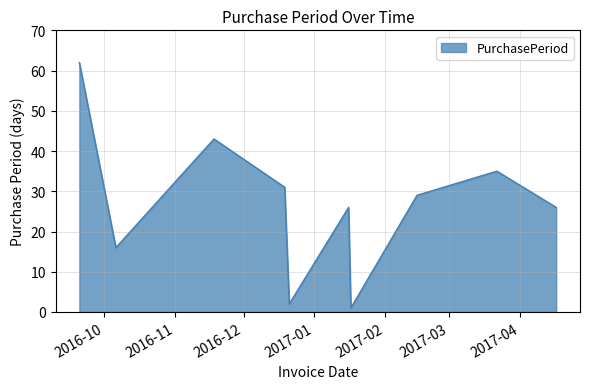

How many distinct data groups are displayed?

1